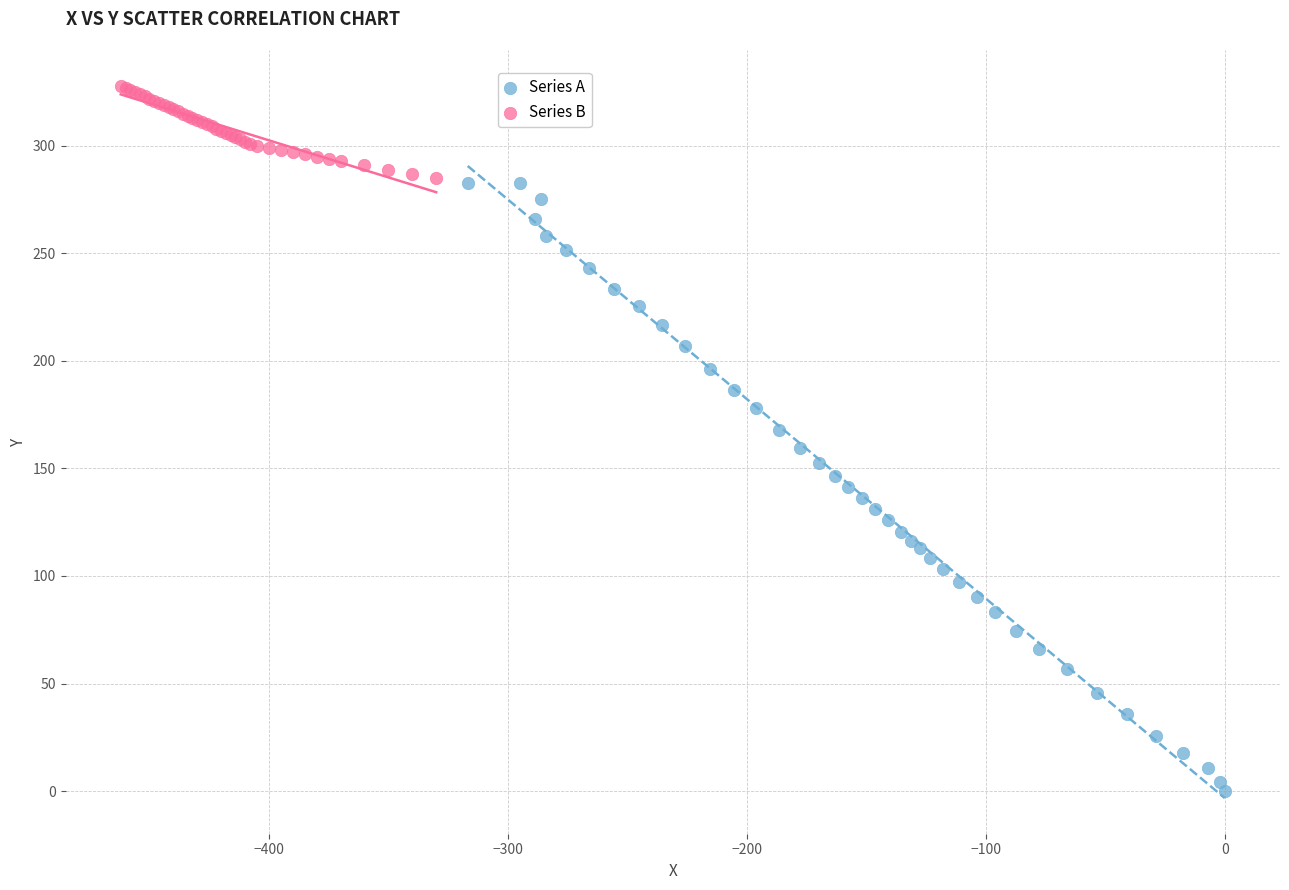

Which series reaches the minimum Y coordinate?

Series A